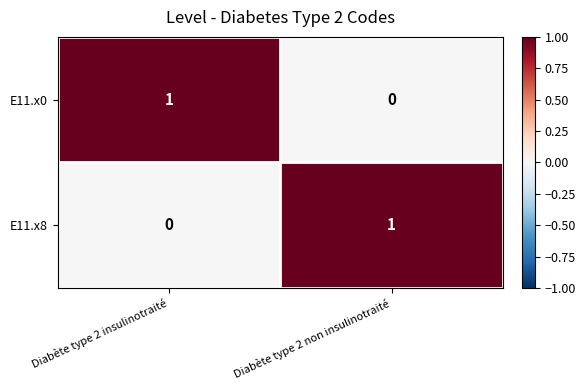

Which category has the lowest value in the E11.x0 series?

Diabète type 2 non insulinotraité